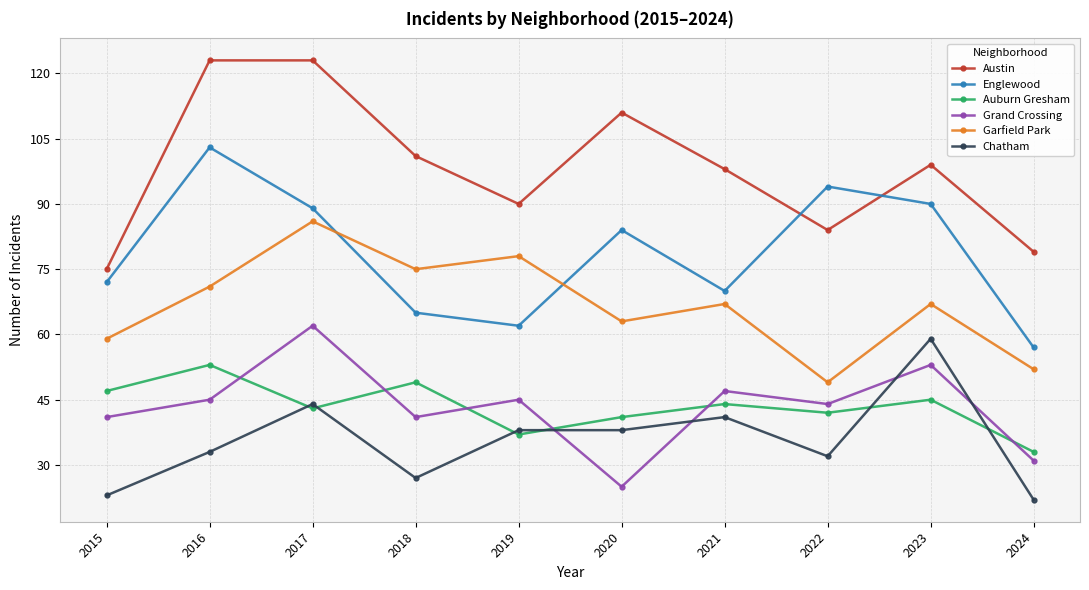

What is the value of the Grand Crossing point at the 10th from the left?

31